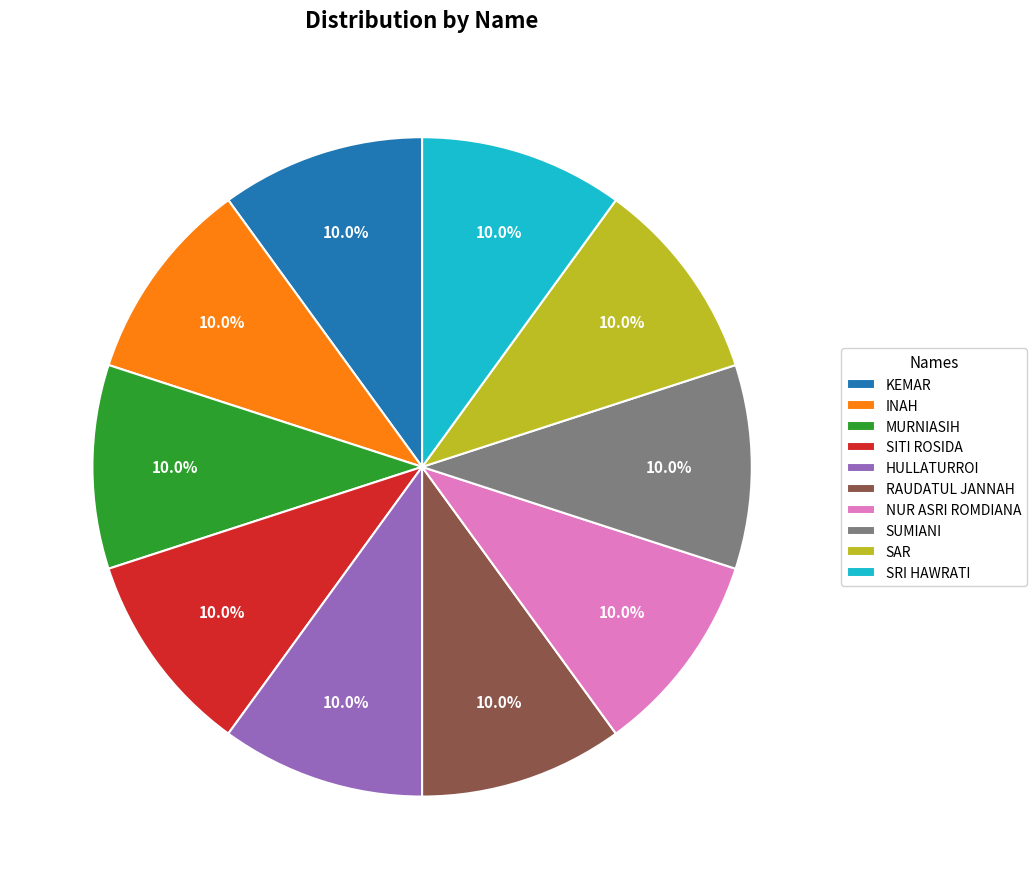

Is INAH the majority of the pie?

No